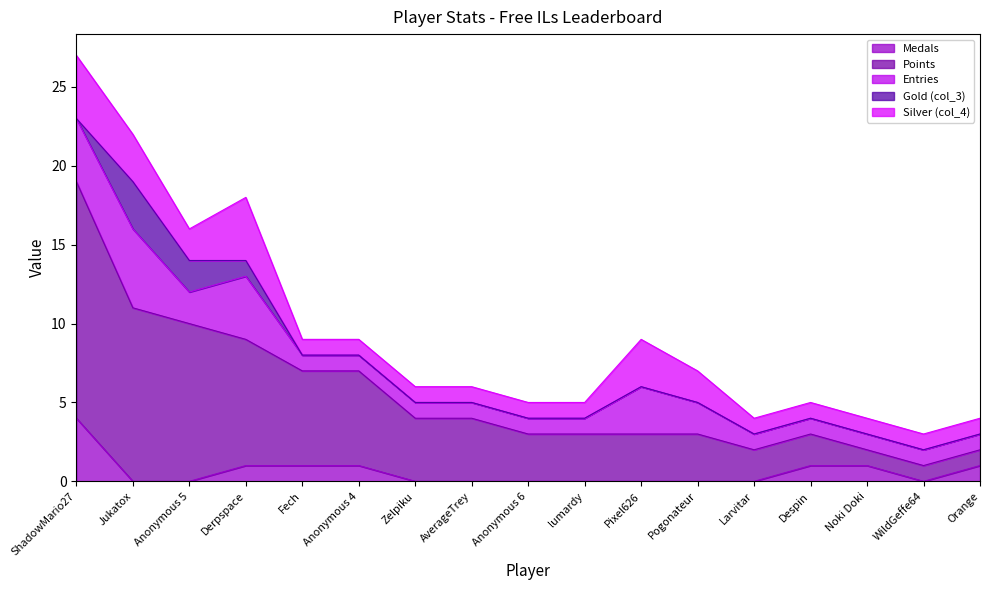

Count the number of data series in this chart.

5